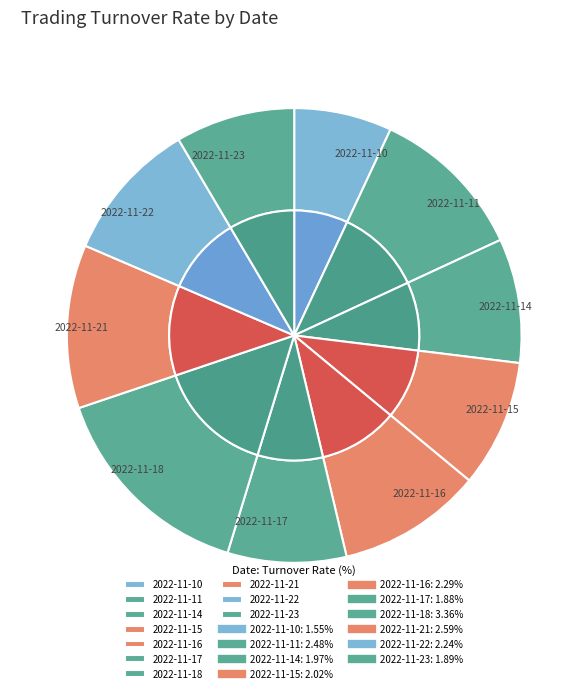

True or false: 2022-11-11 accounts for 6% of the total.

False